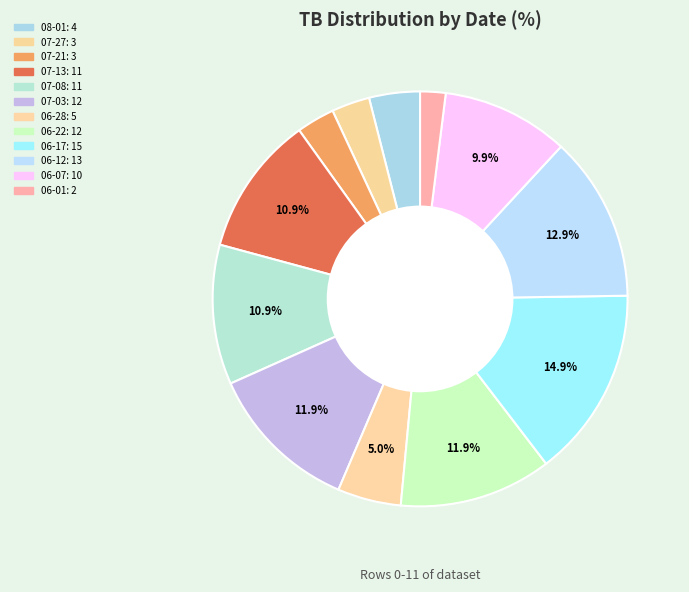

Count the number of slices in the pie.

12